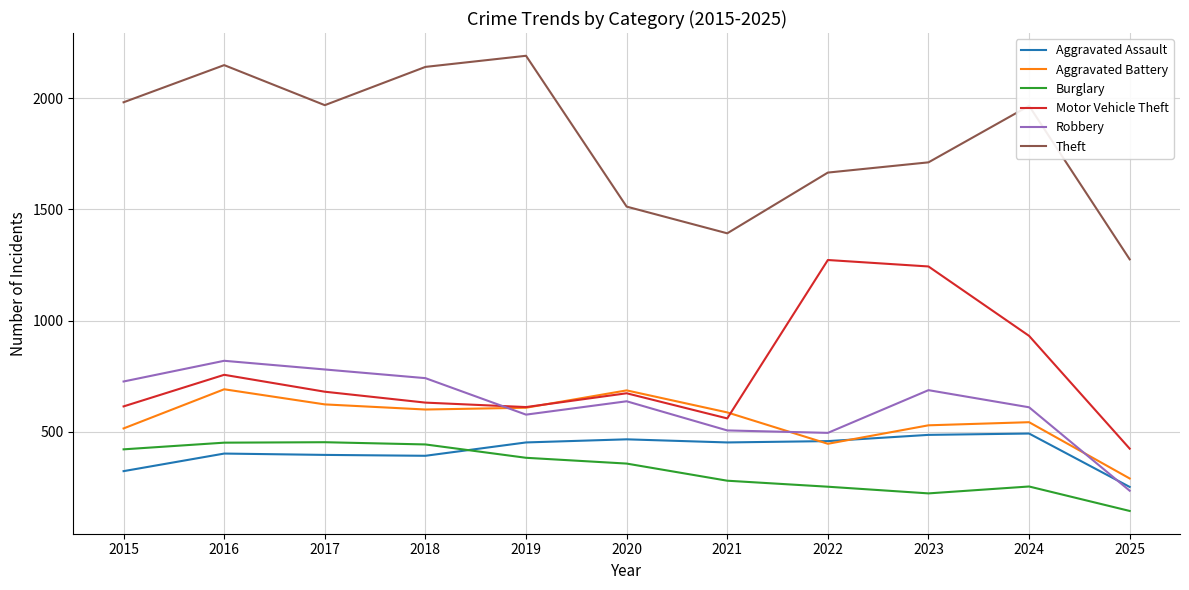

How many times do Robbery and Aggravated Assault cross each other?

1